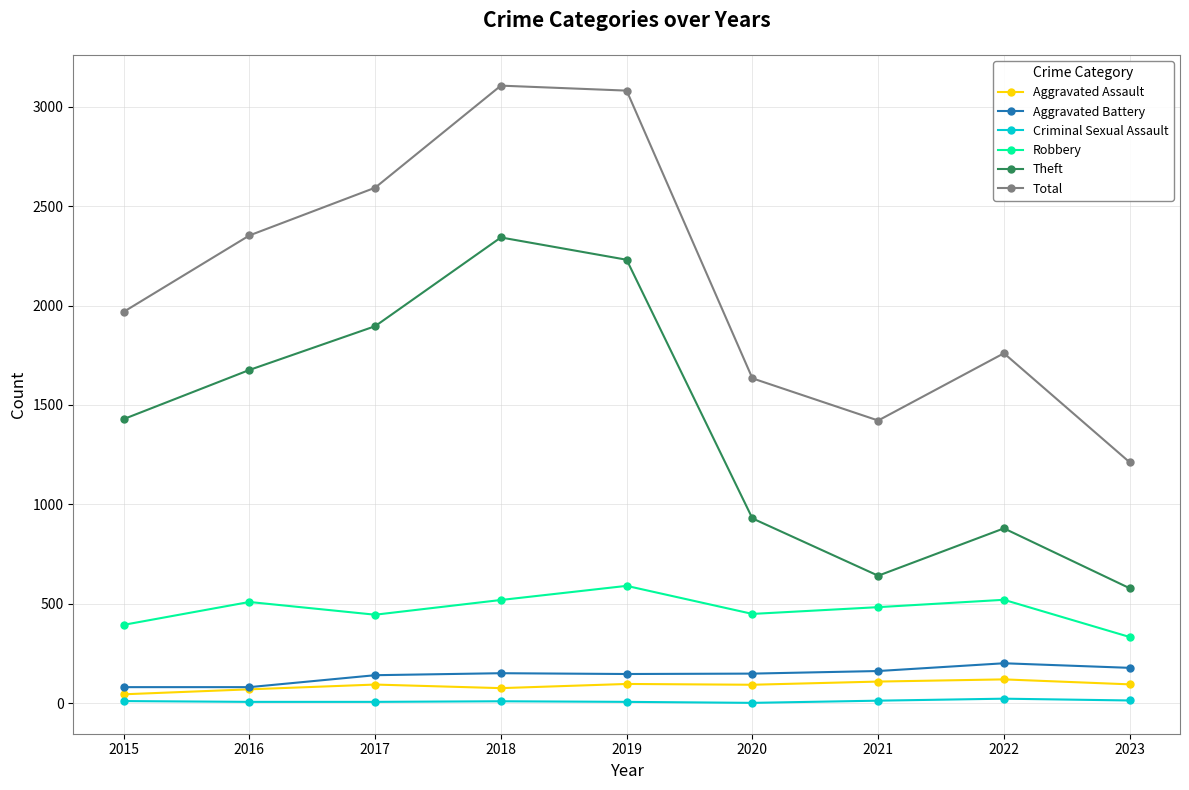

What is the sum of all Criminal Sexual Assault values?

103